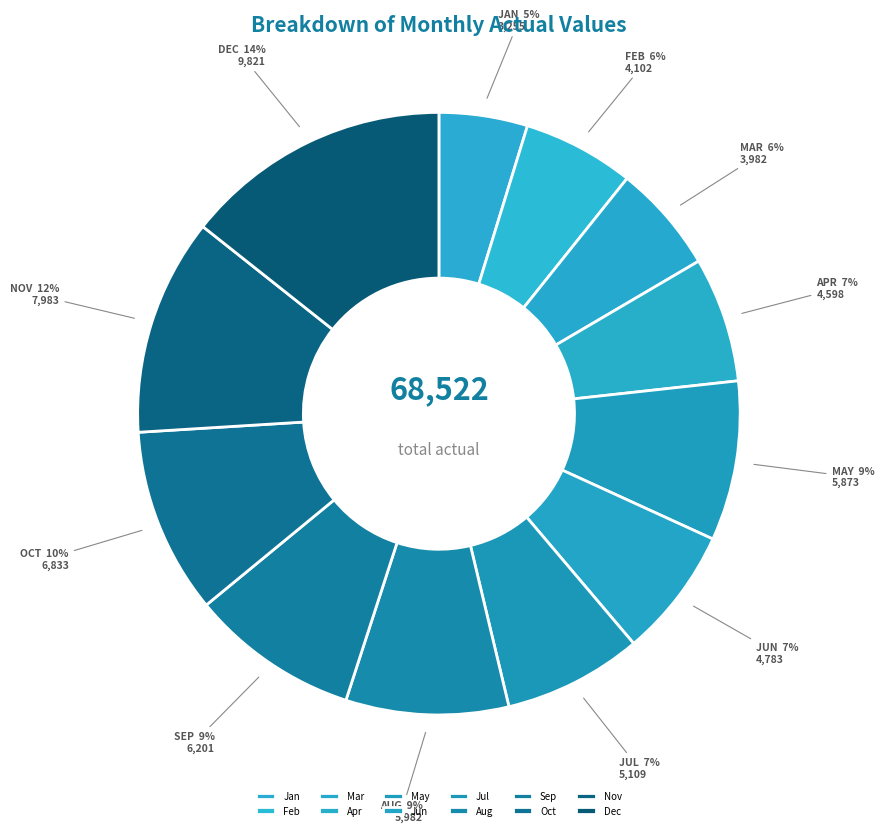

True or false: Jan accounts for 11% of the total.

False